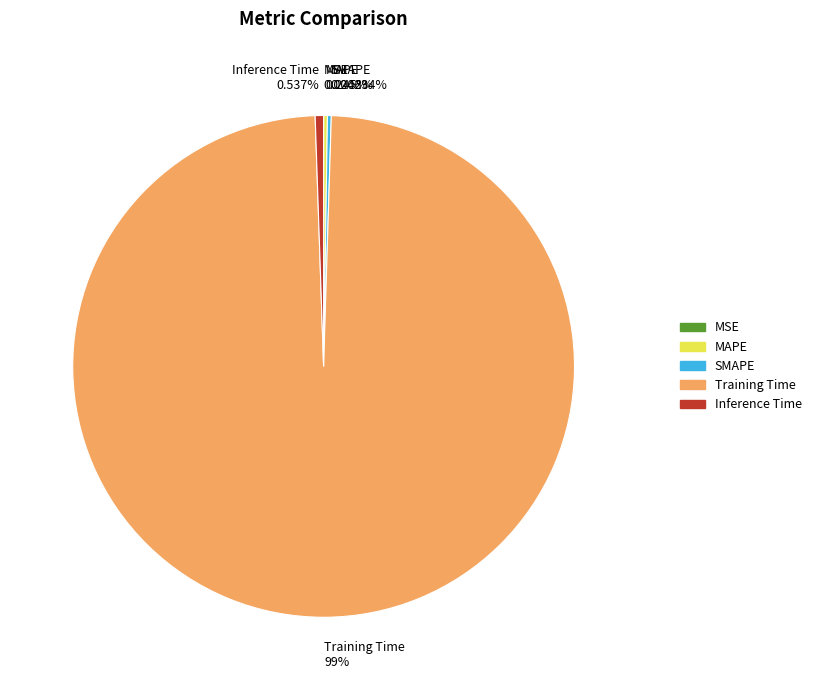

Is there a majority slice in this chart?

Yes